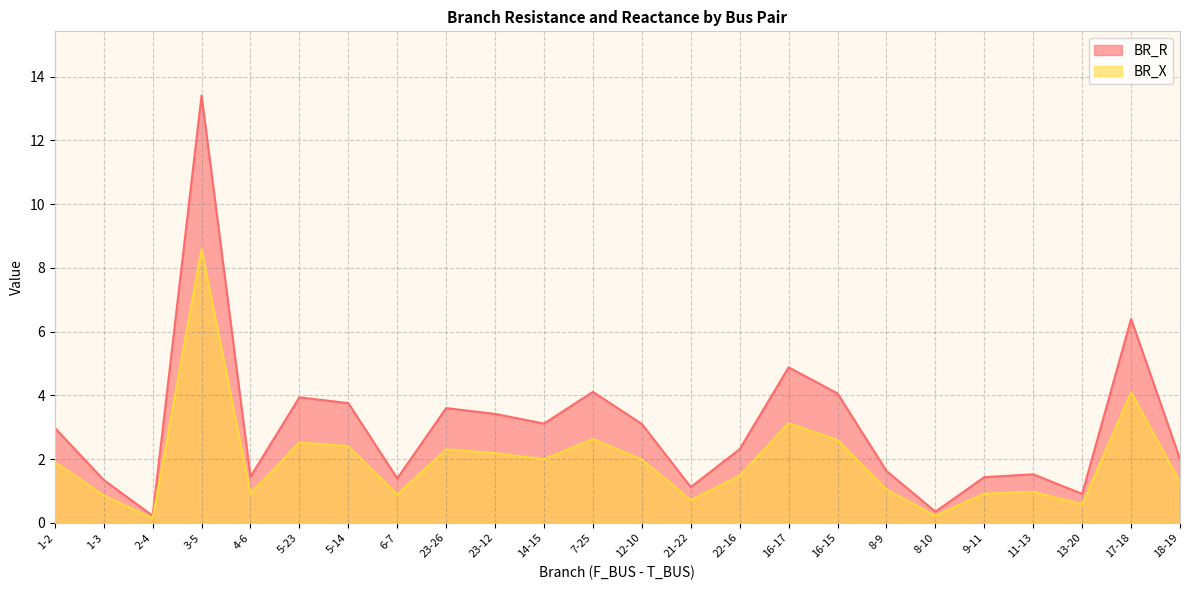

What are all the series names shown in the legend?

BR_R, BR_X